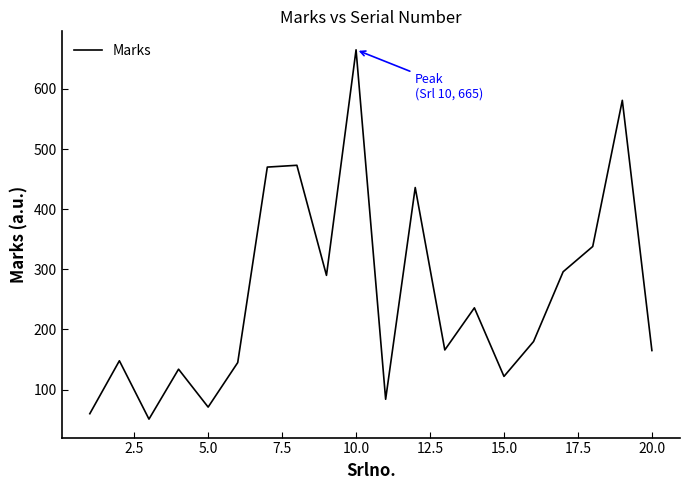

What is the difference between the maximum and minimum values?

614